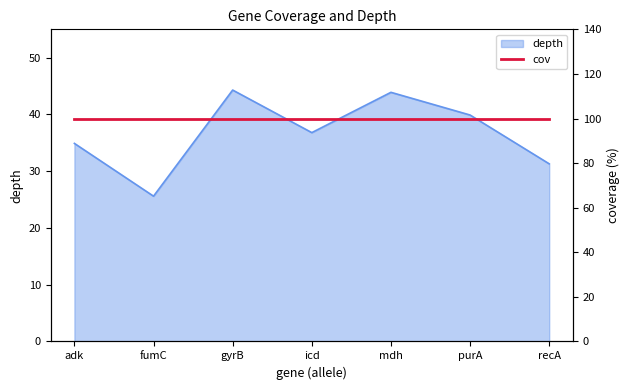

What is the label of the 7th point from the right?

adk